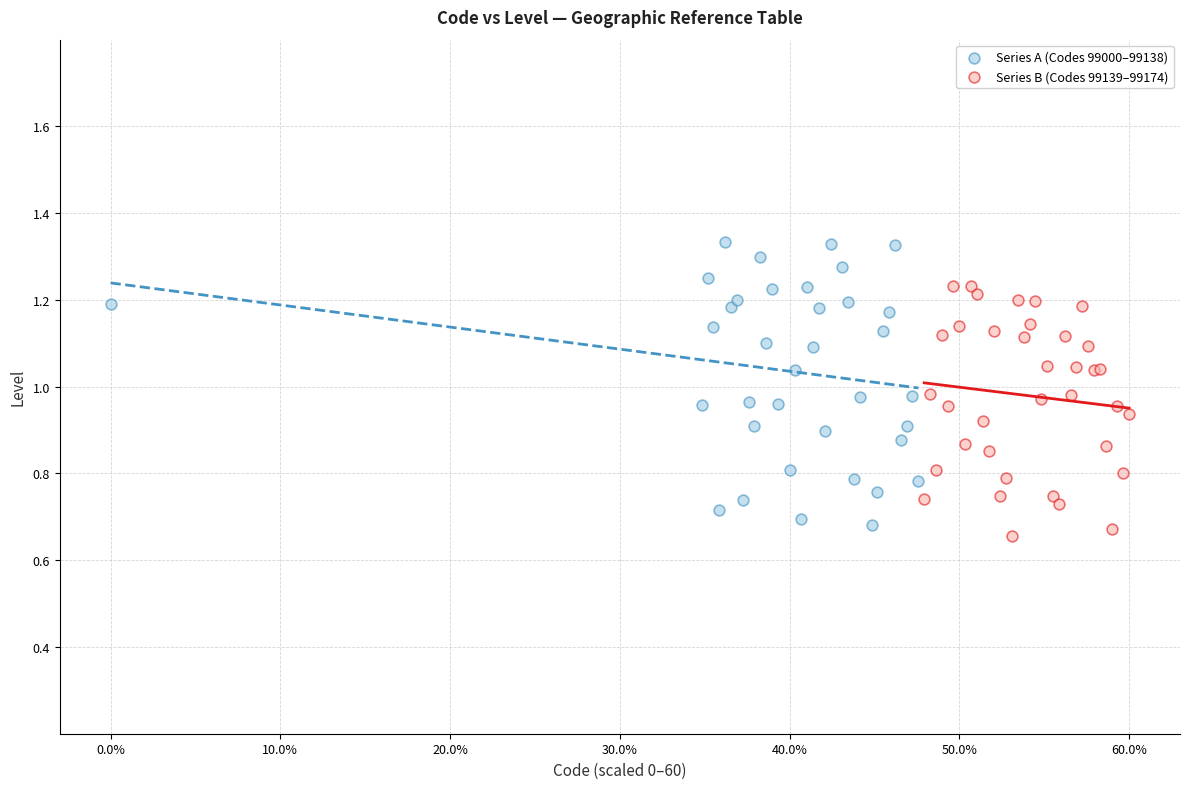

Which series has the largest Y range (max minus min)?

Series A (Codes 99000–99138)